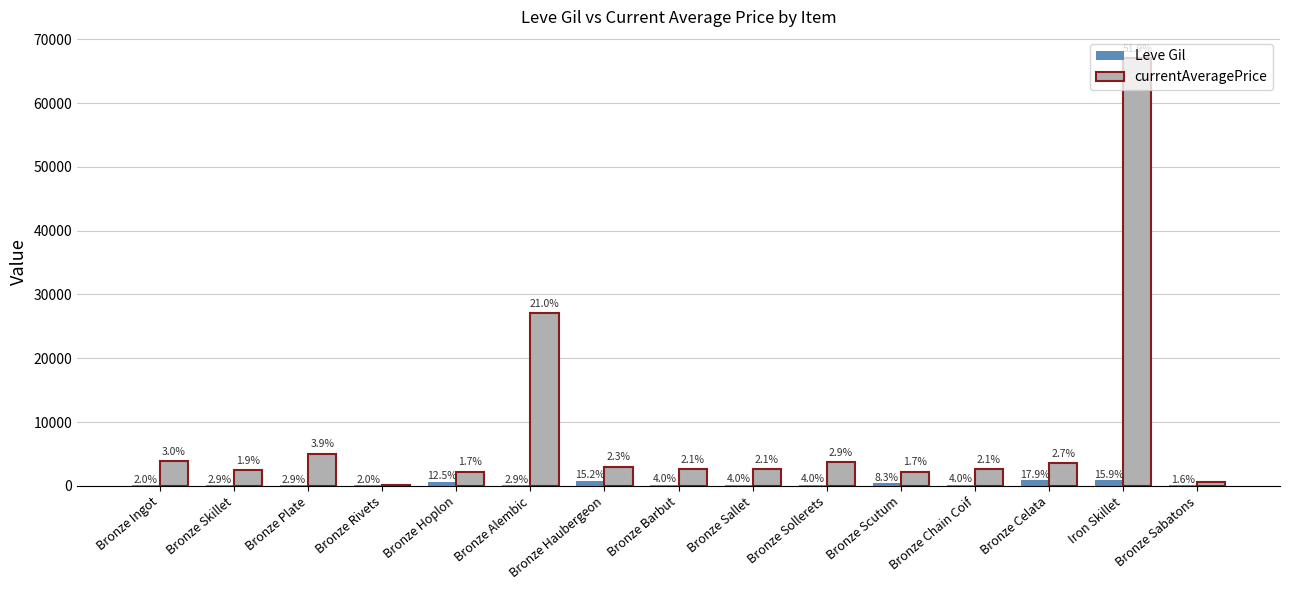

Reading left to right, what are all the values shown in this chart?

Leve Gil: 113.0	160.0	160.0	112.0	690.0	160.0	840.0	220.0	220.0	220.0	460.0	220.0	990.0	880.0	90.0
currentAveragePrice: 3868.3	2494.0	5071.0	140.0	2226.0	27125.0	3011.0	2680.0	2662.0	3767.0	2230.0	2656.0	3550.0	67008.7	603.0